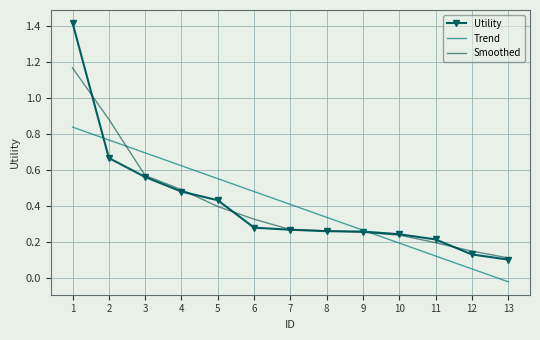

What is the value of the 5th point from the left?

0.4